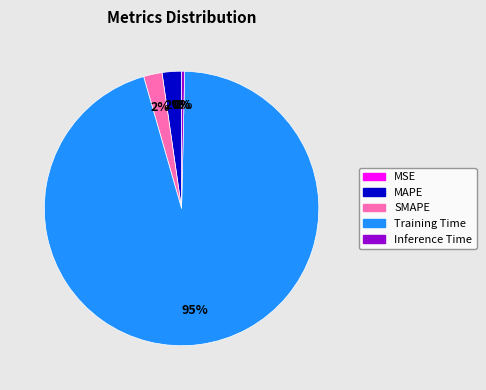

Which slice is the largest?

Training Time